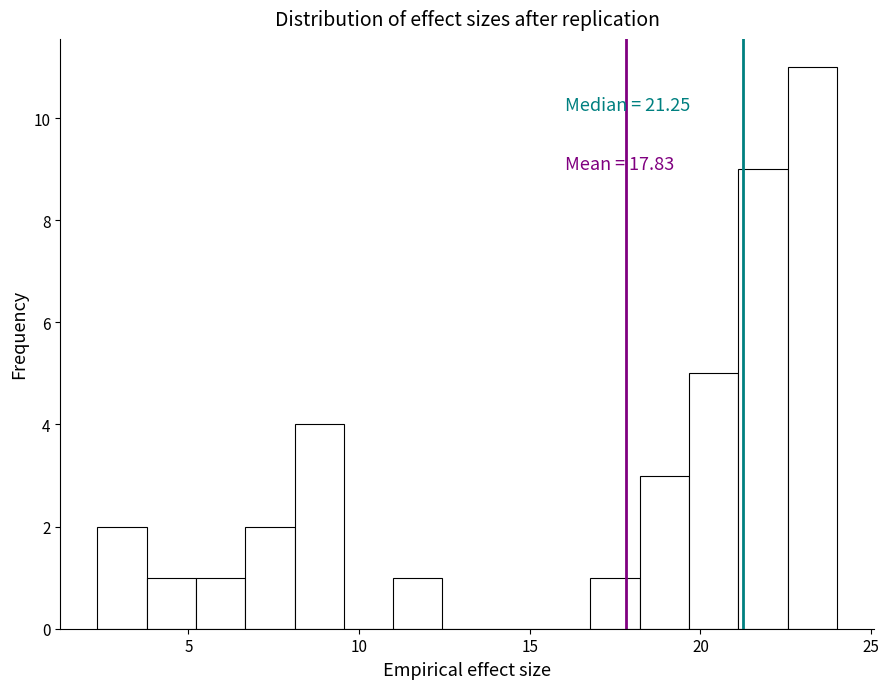

Around what value on the x-axis is the tallest bar? Give the approximate position of its centre, as read against the axis.

23.5